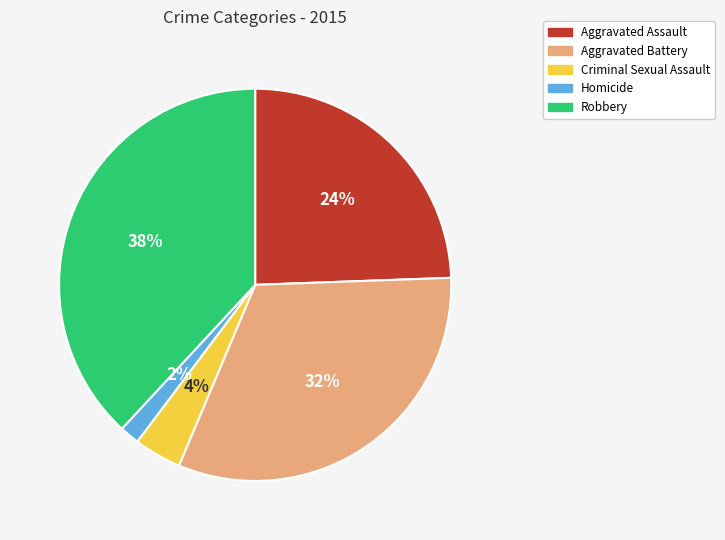

How many segments does this pie chart have?

5